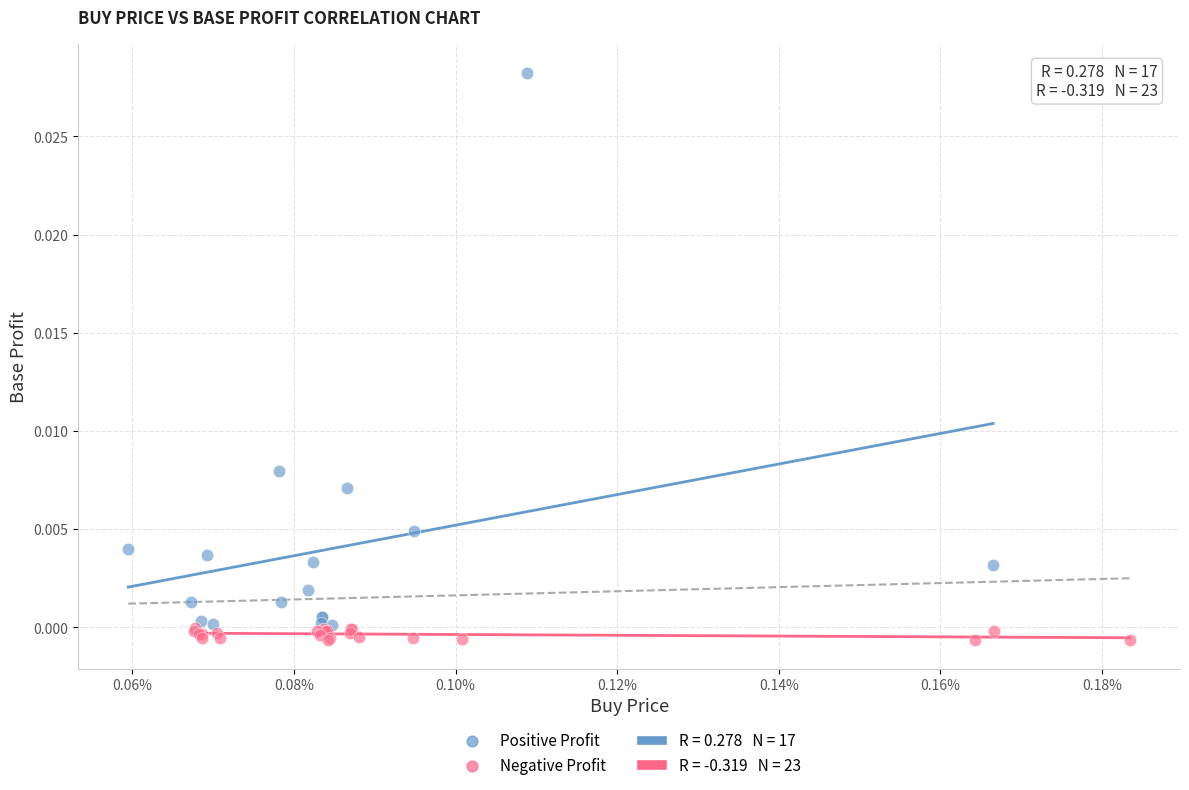

Which series reaches the maximum Y coordinate?

Positive Profit